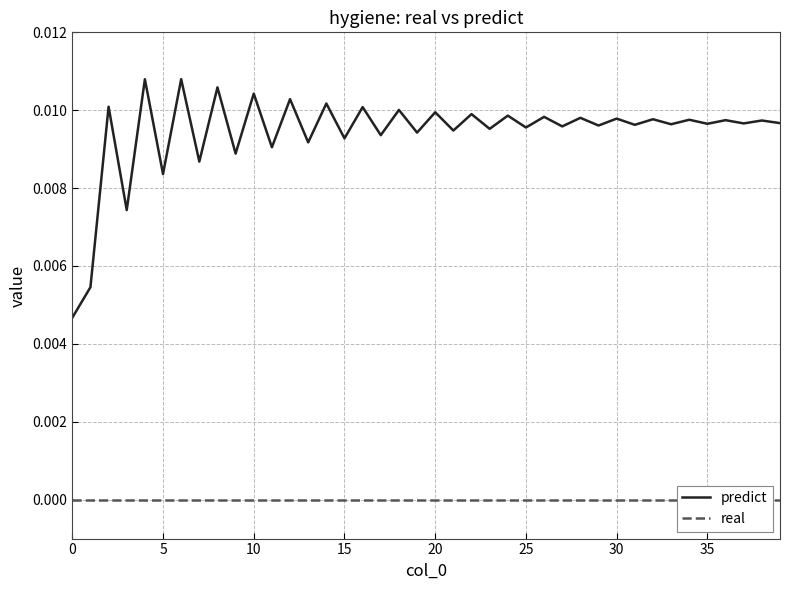

True or false: real and predict intersect in this chart.

False